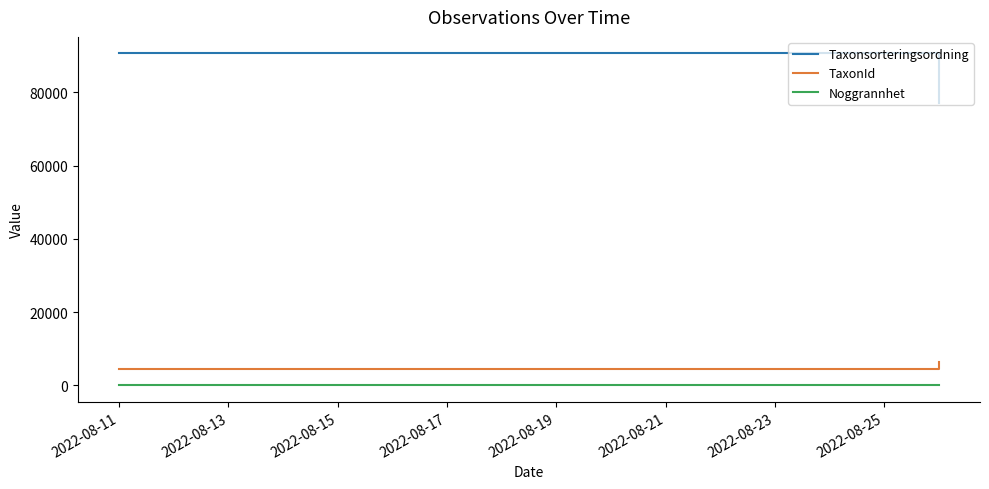

What value does the Taxonsorteringsordning series have at 2022-08-13, to the nearest 100?

90700